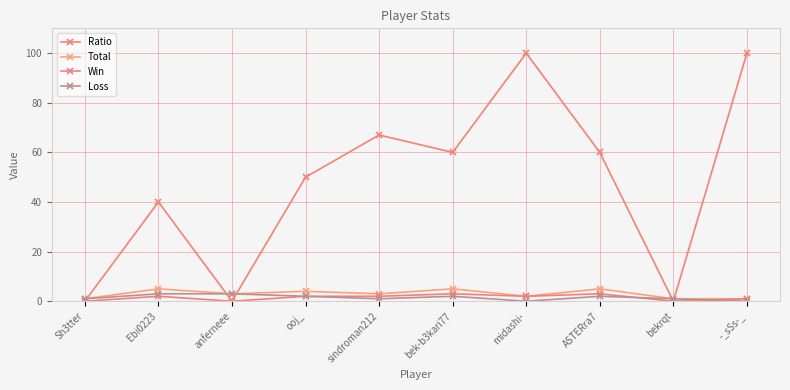

Where is the first local minimum for Total?

anferneee